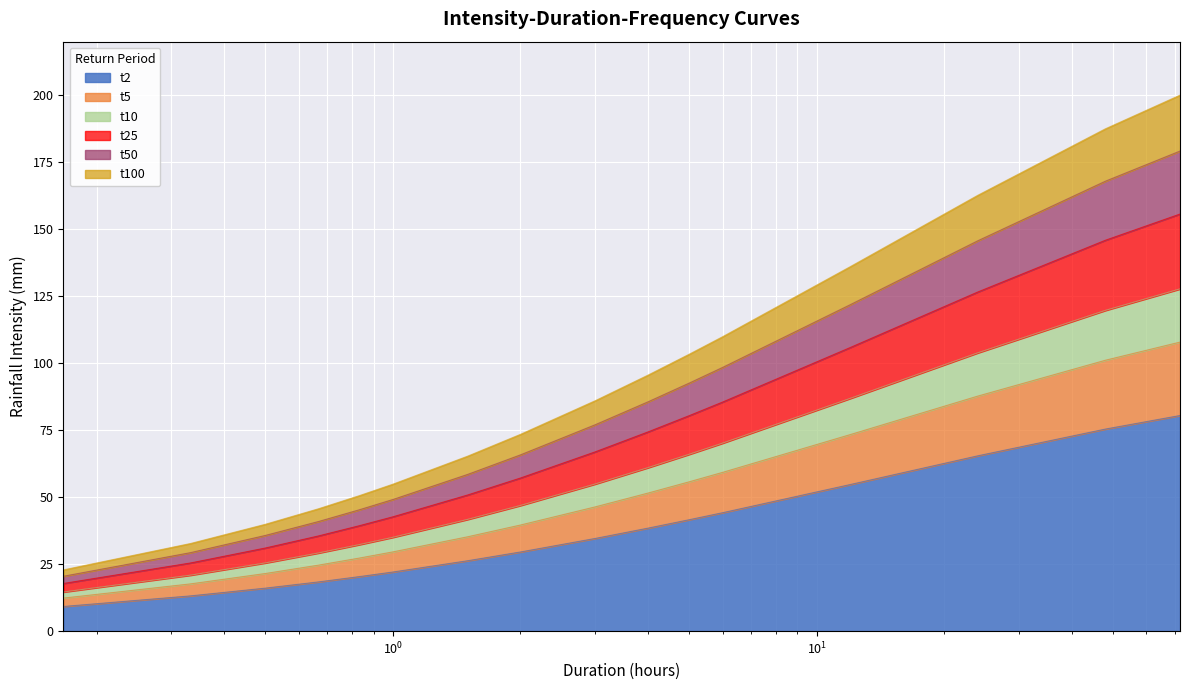

What is the highest value of the t2 series?

80.5